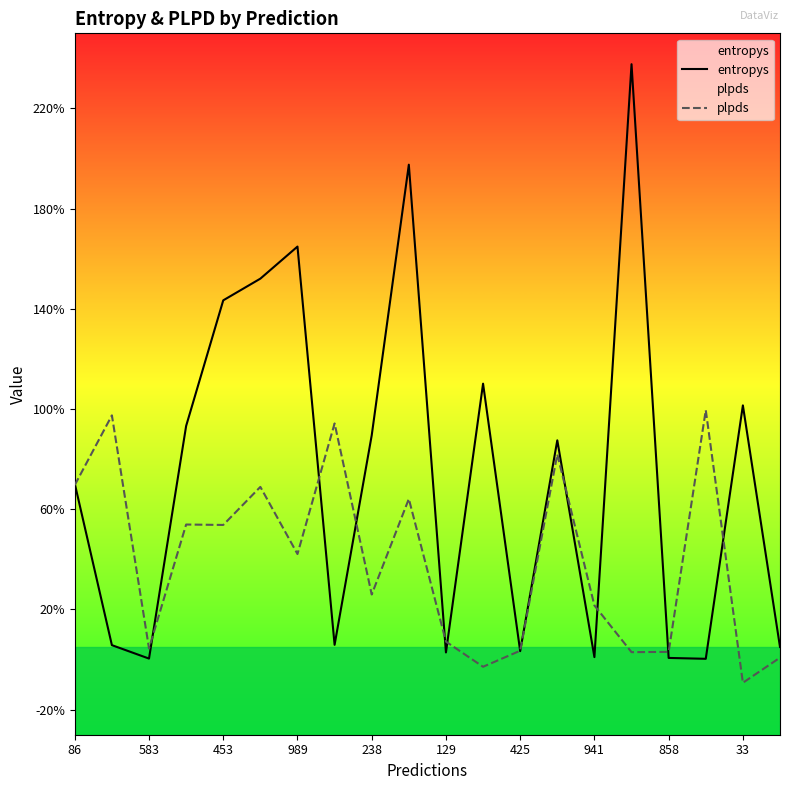

At how many categories does at least one series exceed 0?

20